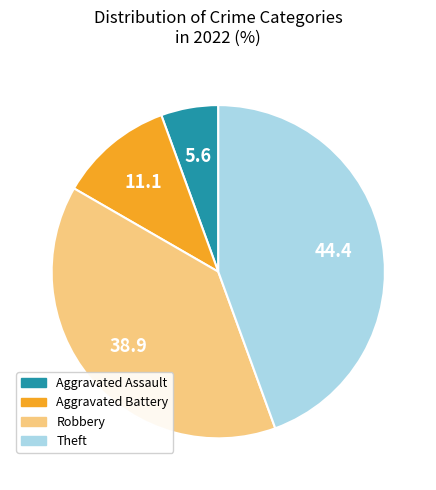

Do Aggravated Battery and Aggravated Assault together represent more than half of the pie?

No